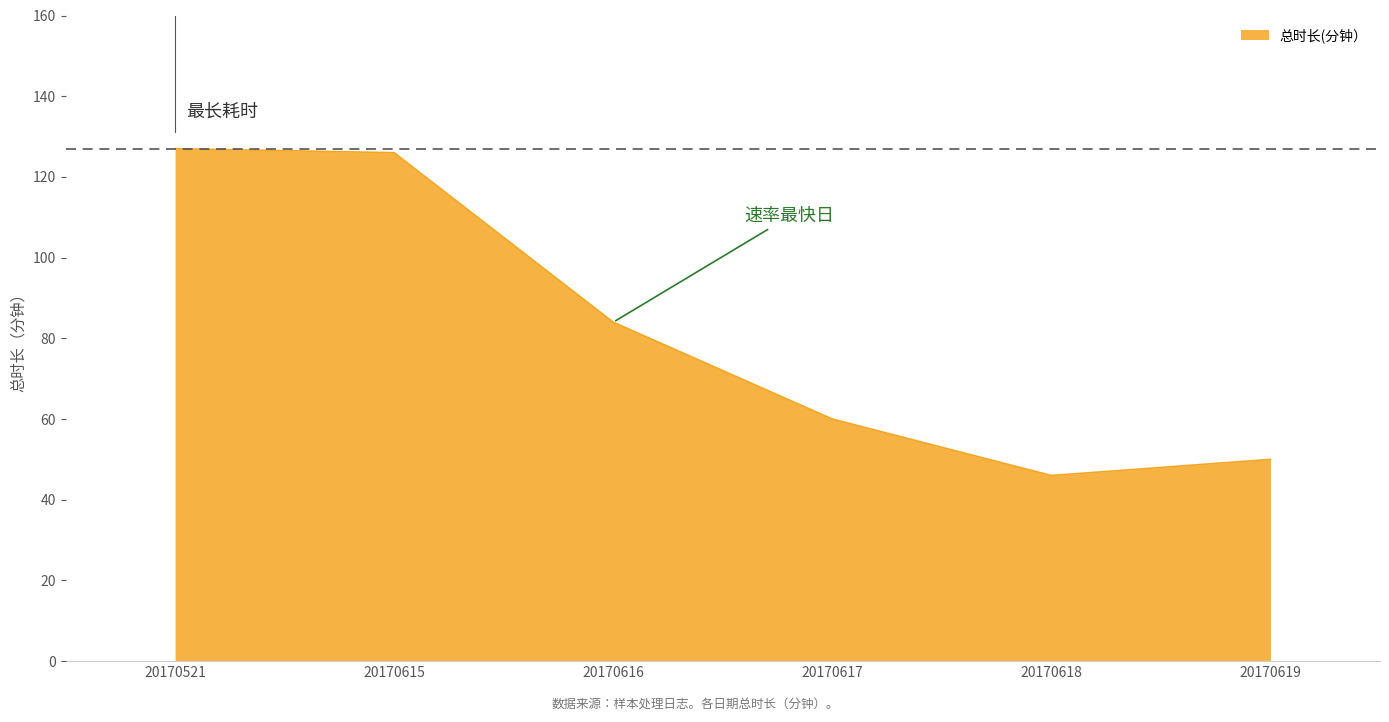

Between 20170616 and 20170619, which is larger?

20170616